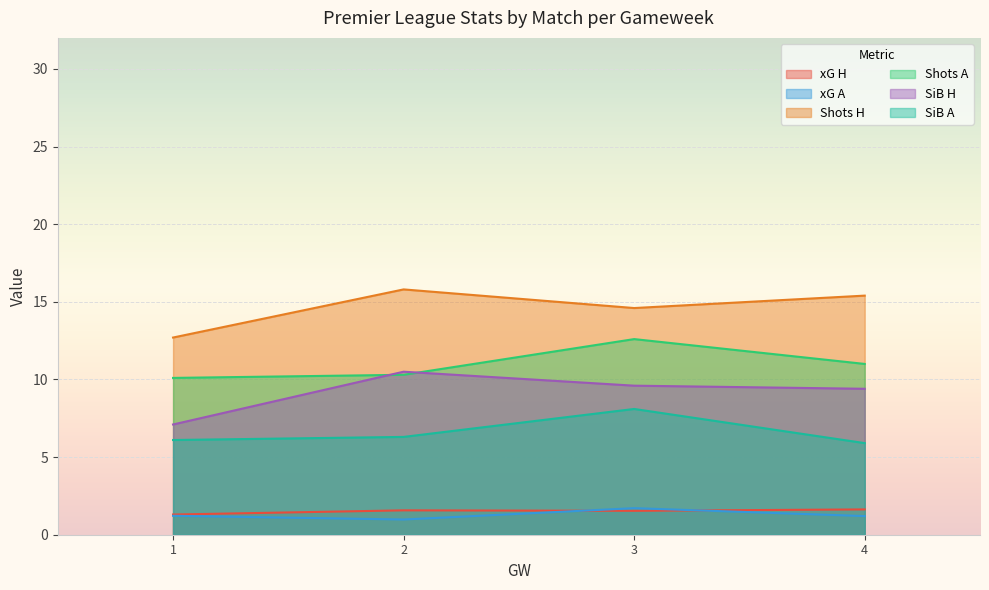

What is the spread (max minus min) of values at 3?

13.1